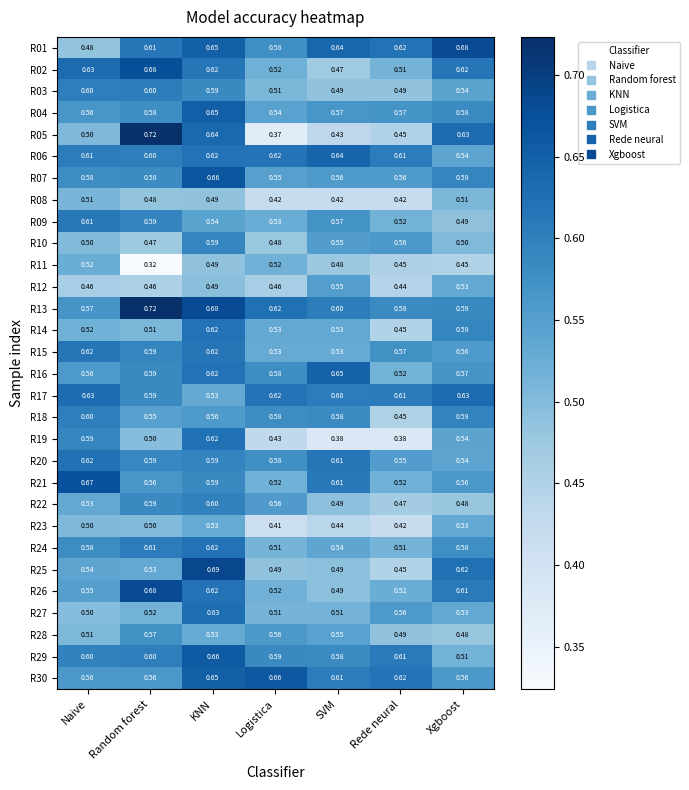

Which label corresponds to the largest value in the chart?

Random forest